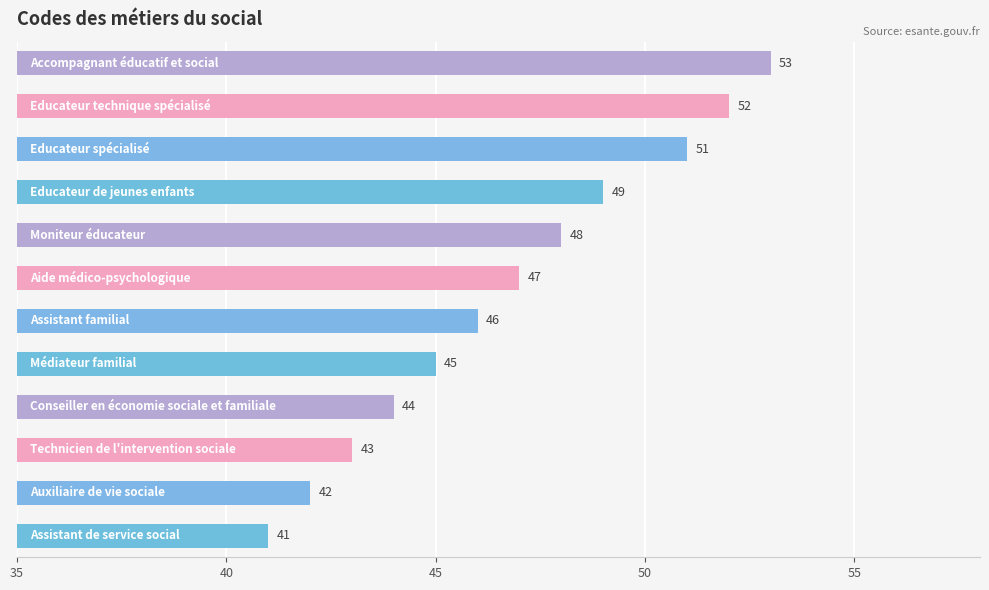

What is the sum of all values?

561